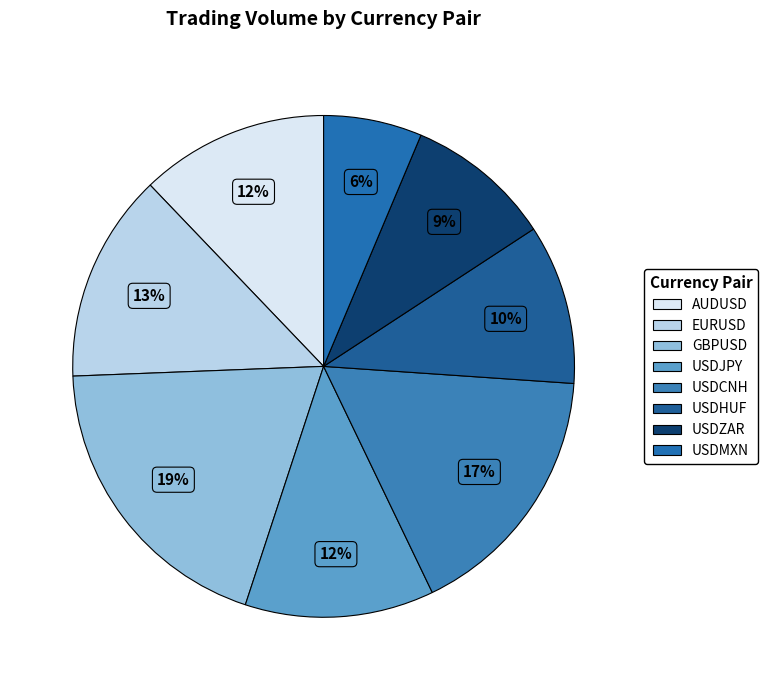

How many segments does this pie chart have?

8